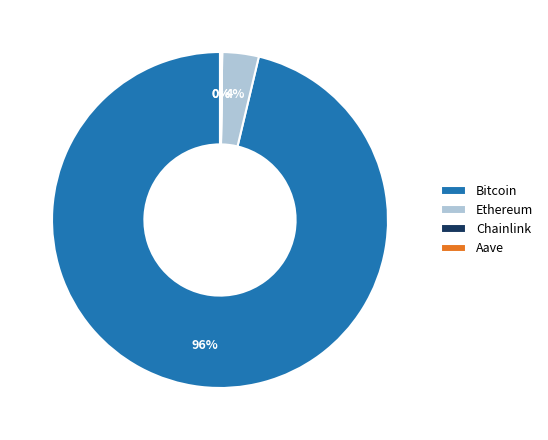

Is the sum of Bitcoin and Ethereum greater than half?

Yes